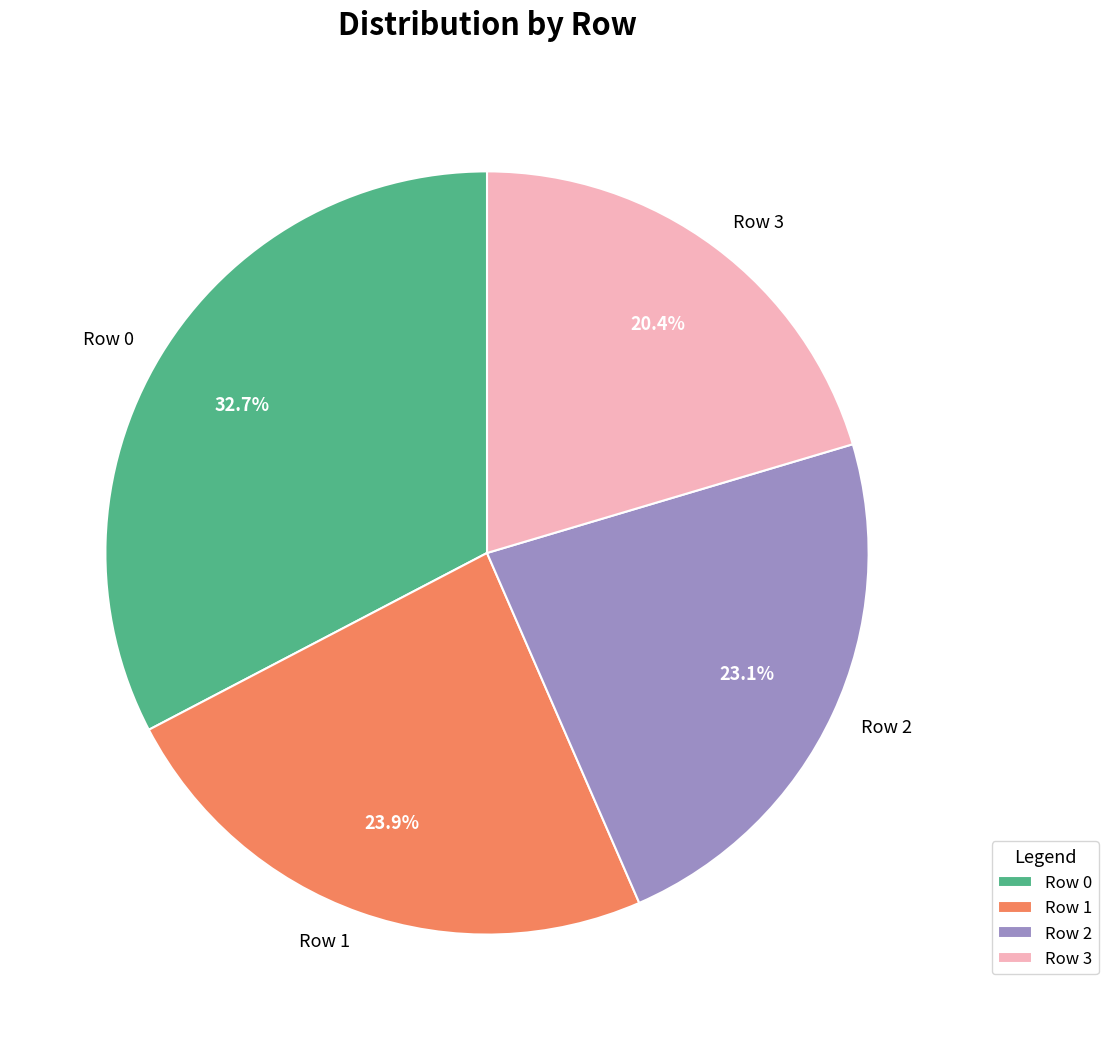

True or false: Row 0 accounts for 18% of the total.

False